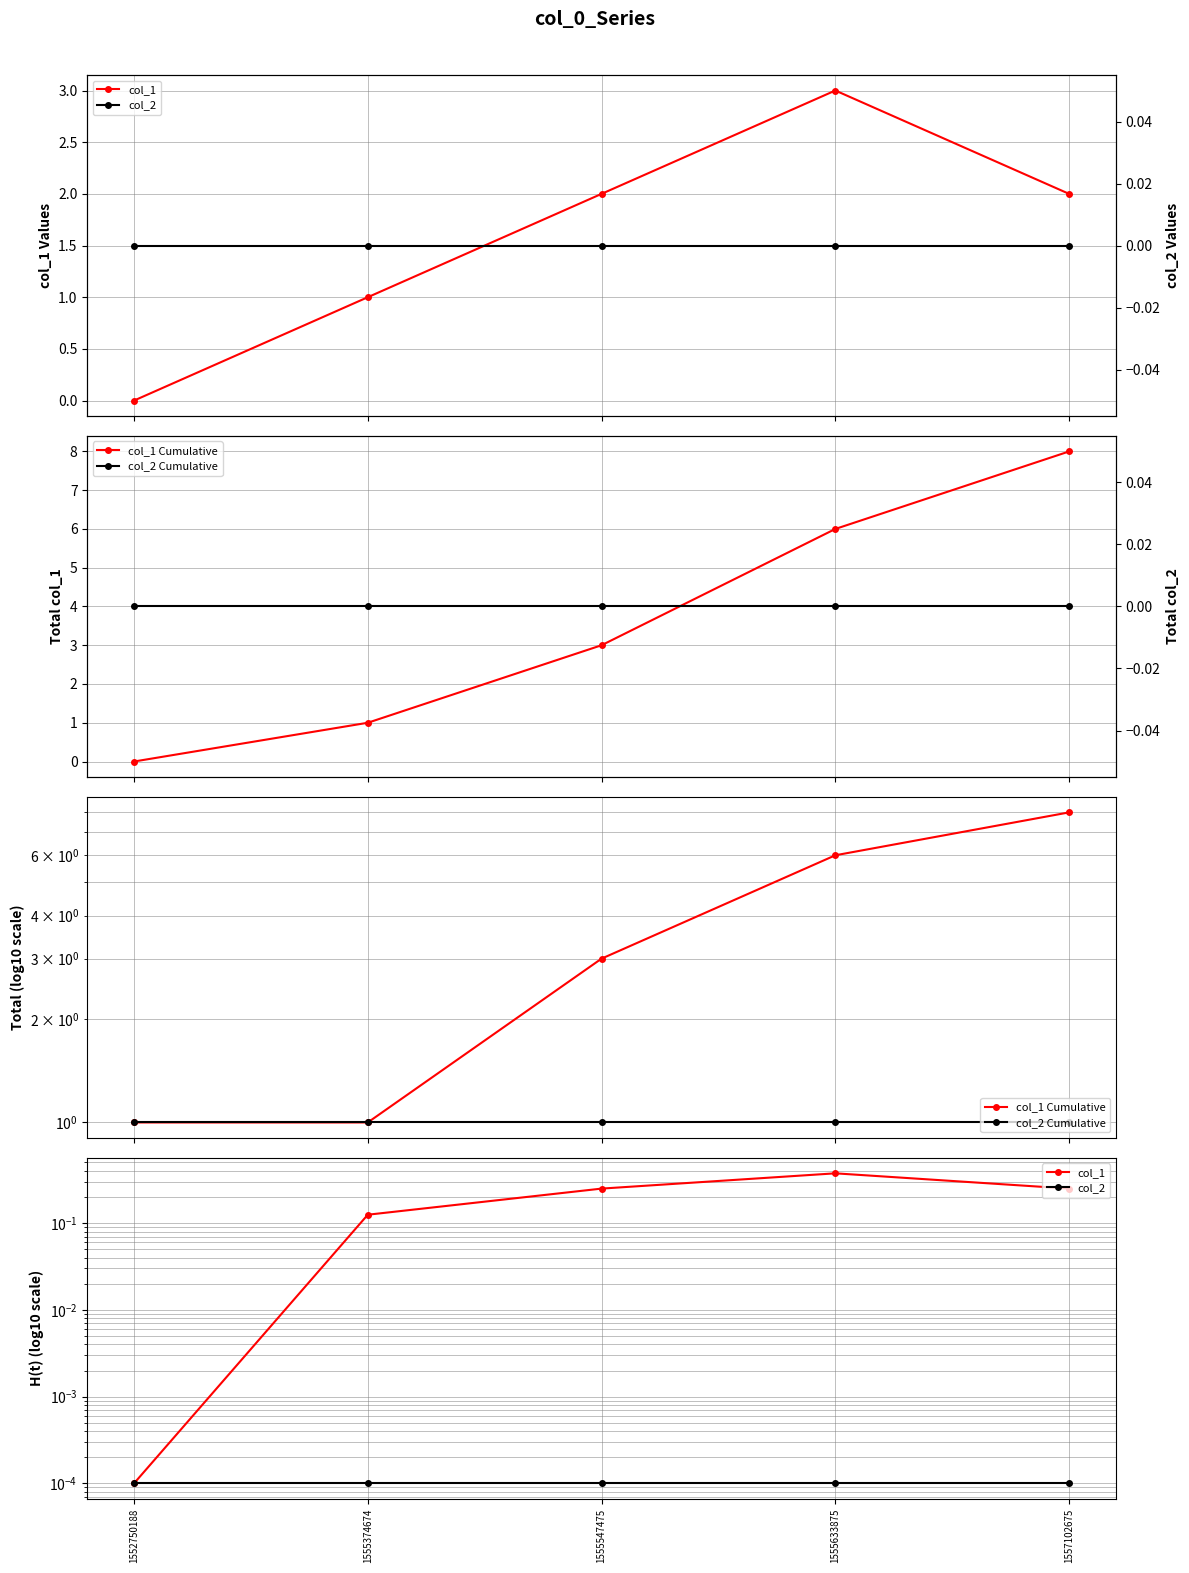

Is the value of col_1 Cumulative at 1557102675 greater than the value of col_2 at 1555374674?

Yes